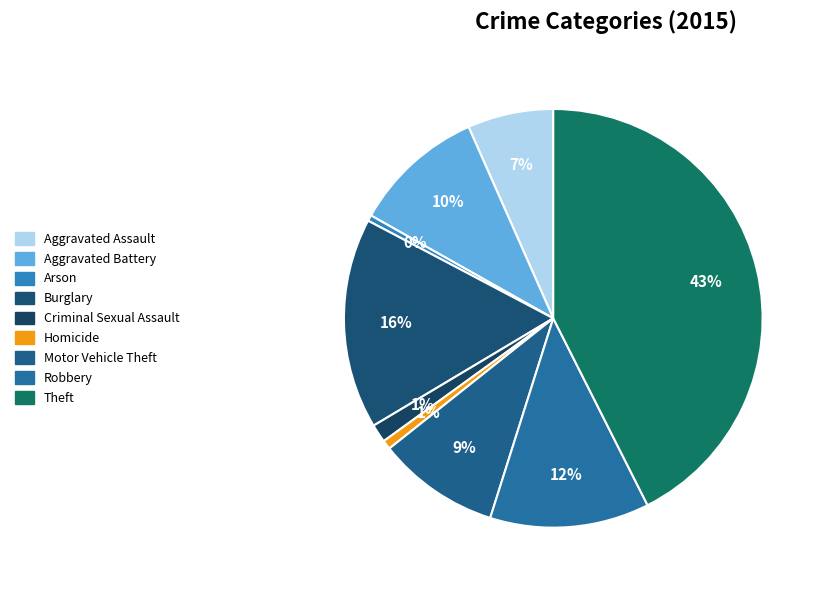

To the nearest percent, what is the difference between the largest and smallest slice percentages?

42%